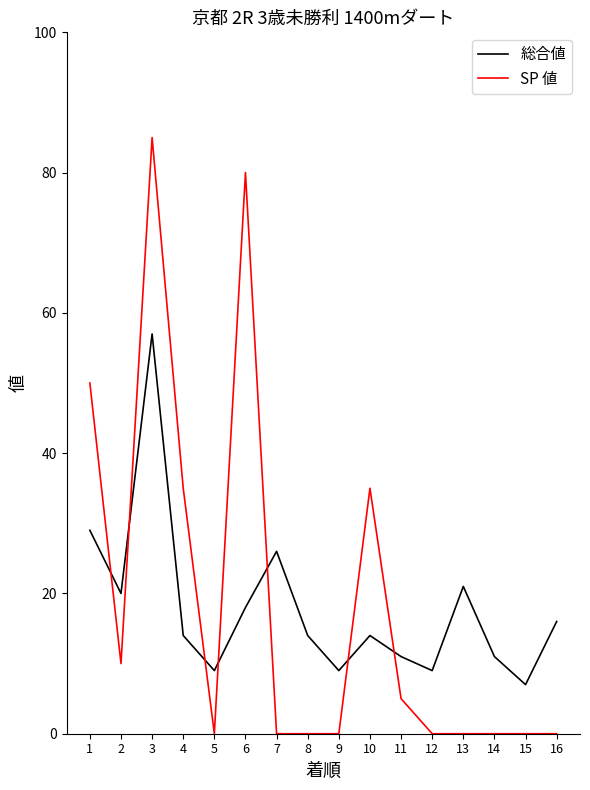

Between which two adjacent categories do 総合値 and SP 値 first intersect?

1 and 2